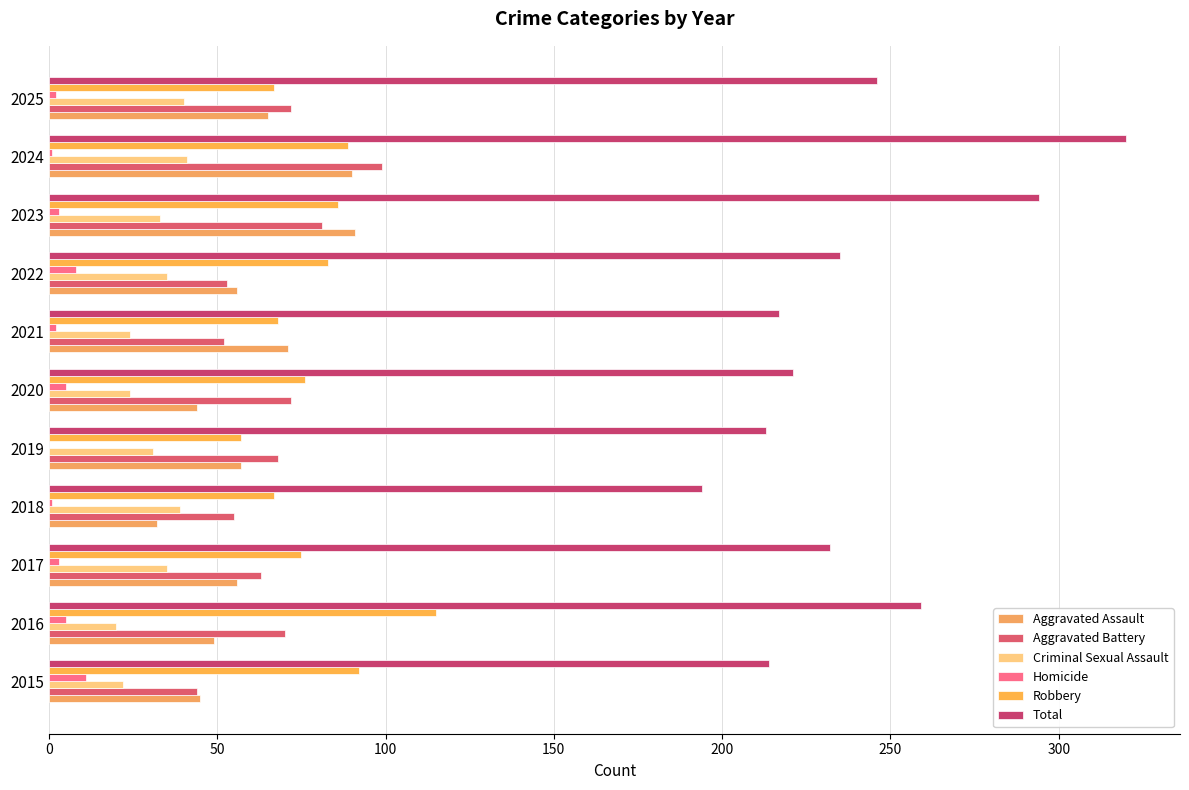

How many categories are shown in the chart?

11